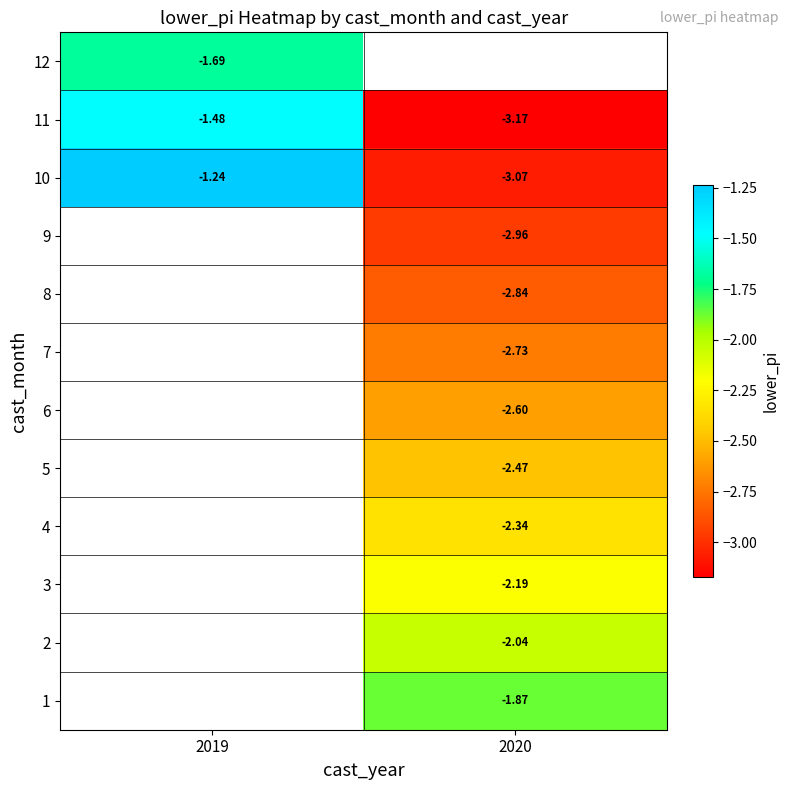

At 2020, list the series in order from smallest to largest.

11, 12, 10, 9, 8, 7, 6, 5, 4, 3, 2, 1